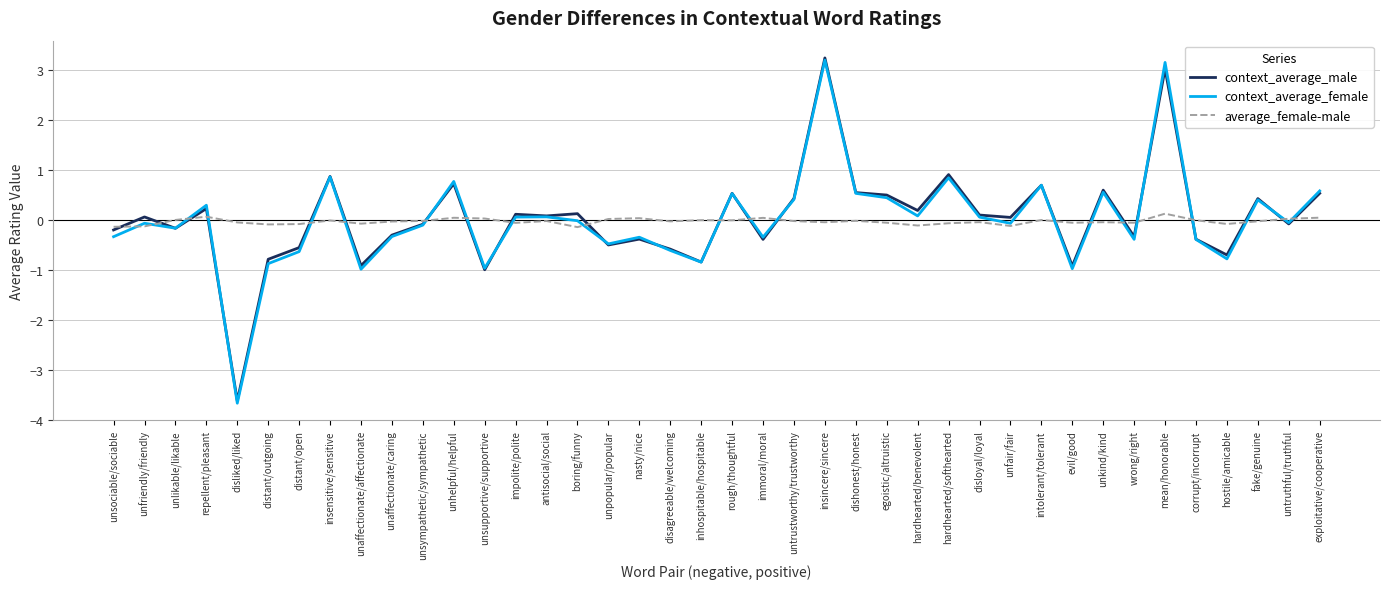

Which series has the largest range (max minus min)?

context_average_female